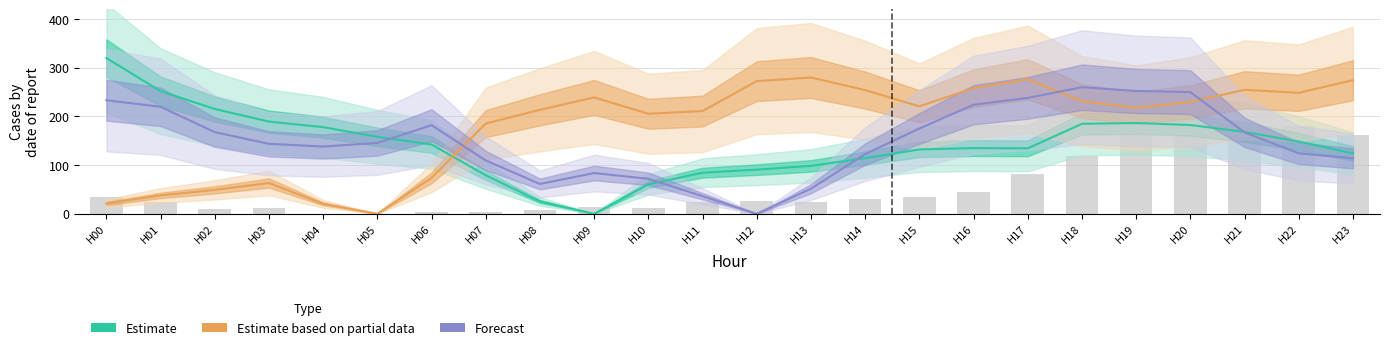

Which category has the lowest value across all series?

H04